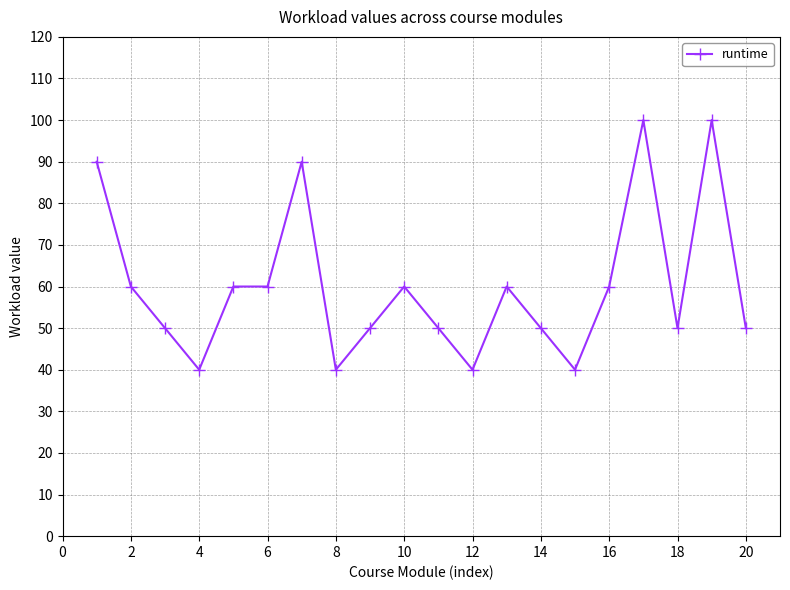

What is the greatest value displayed?

100